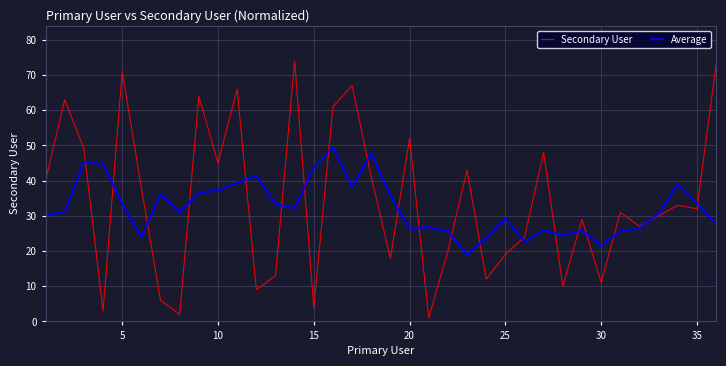

Rank the series by their maximum value, from lowest to highest.

Average, Secondary User